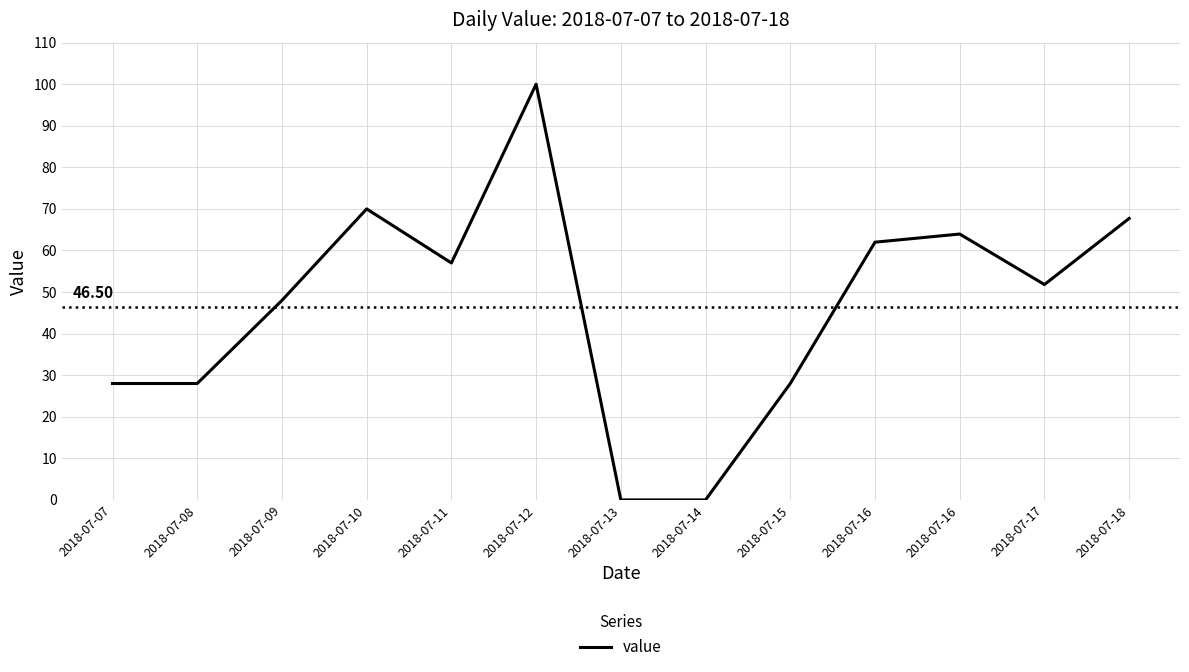

The chart shows a value of 0.0 at 2018-07-13. True or false?

True